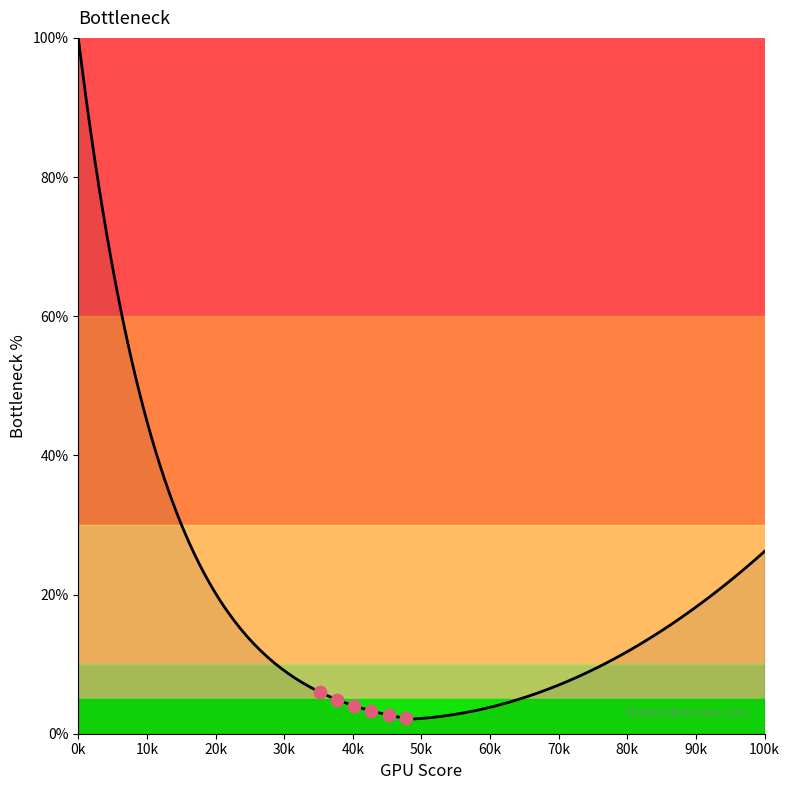

What is the minimum value shown in the chart?

2.1